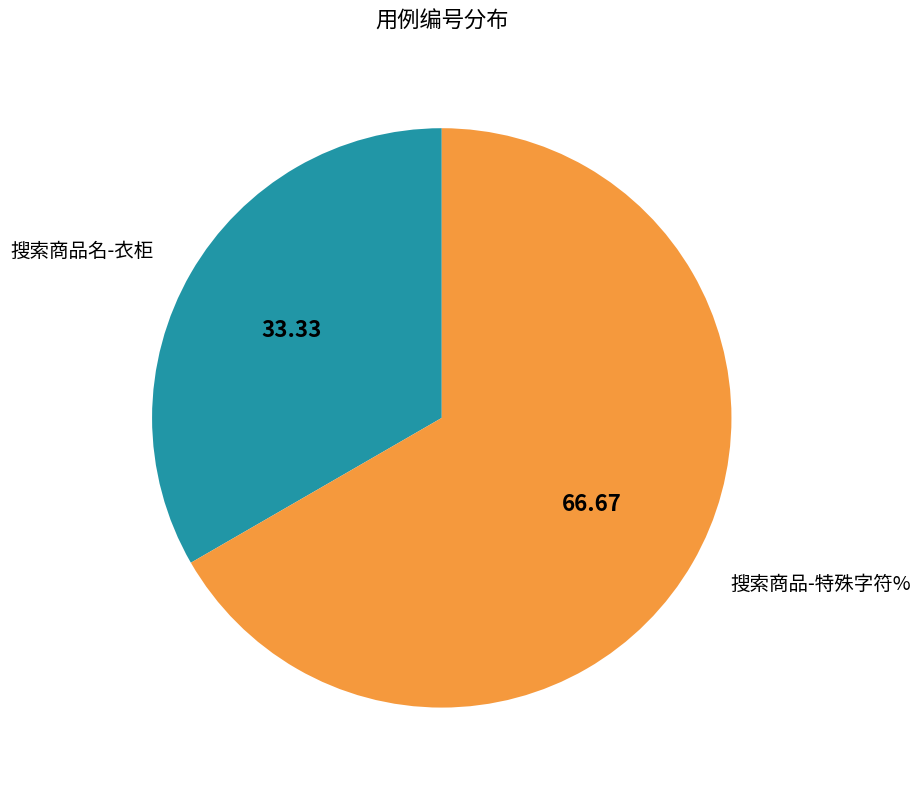

The 搜索商品名-衣柜 slice represents 22% of the pie. True or false?

False